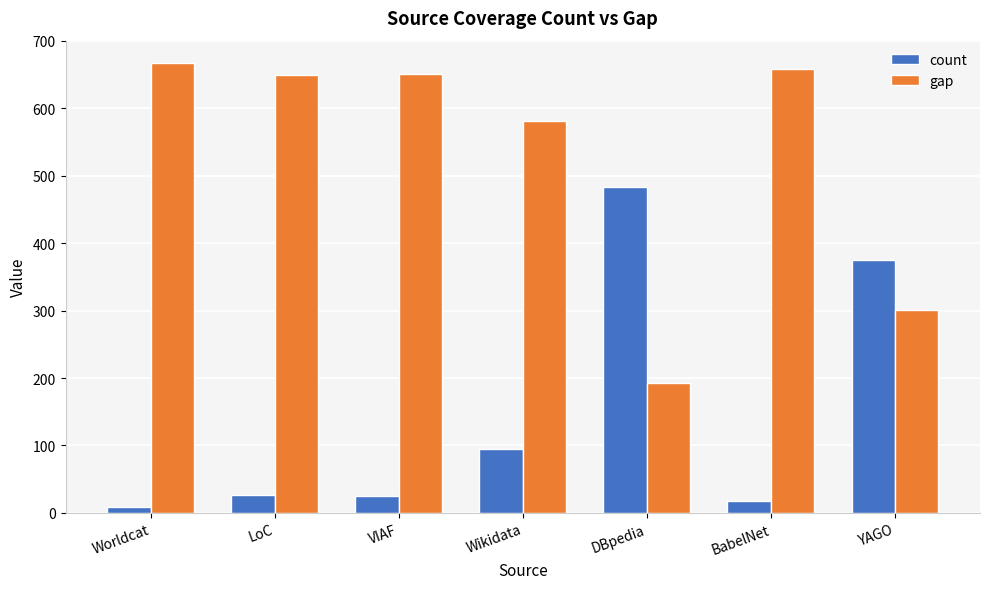

At BabelNet, list the series in order from largest to smallest.

gap, count